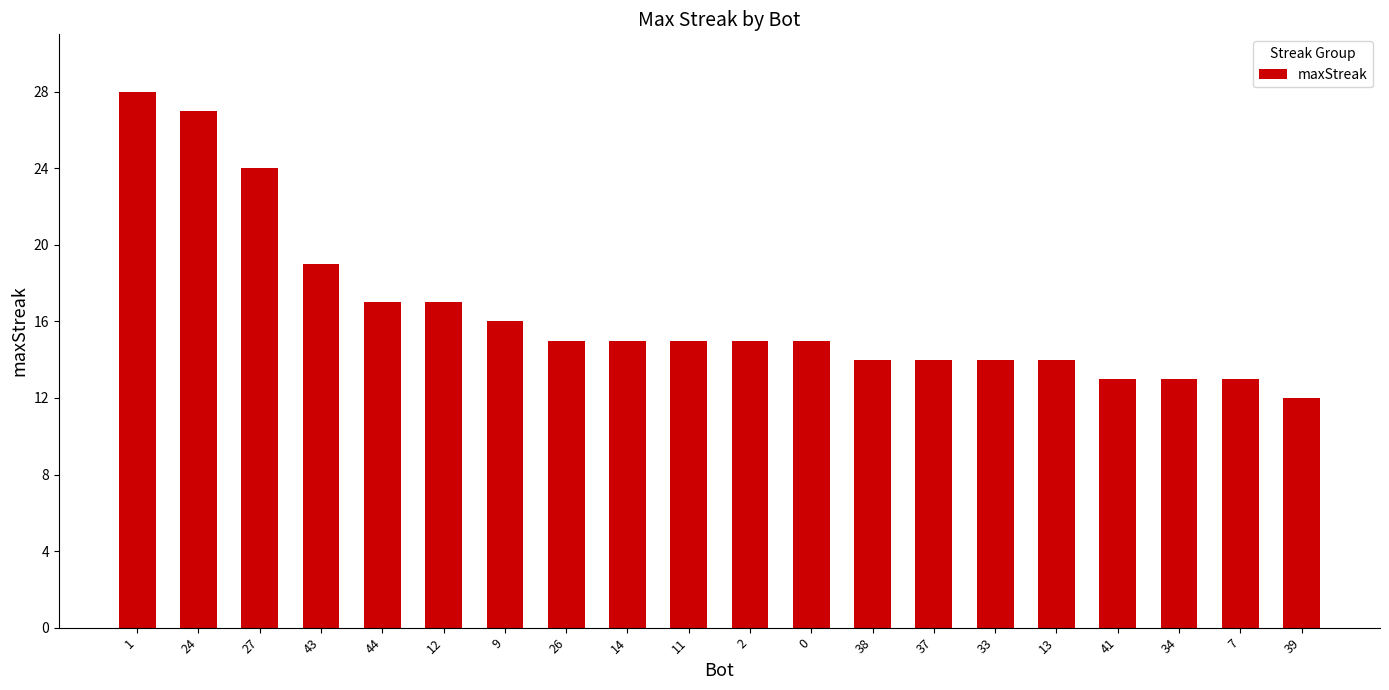

What is the difference between the values at 7 and 38?

1